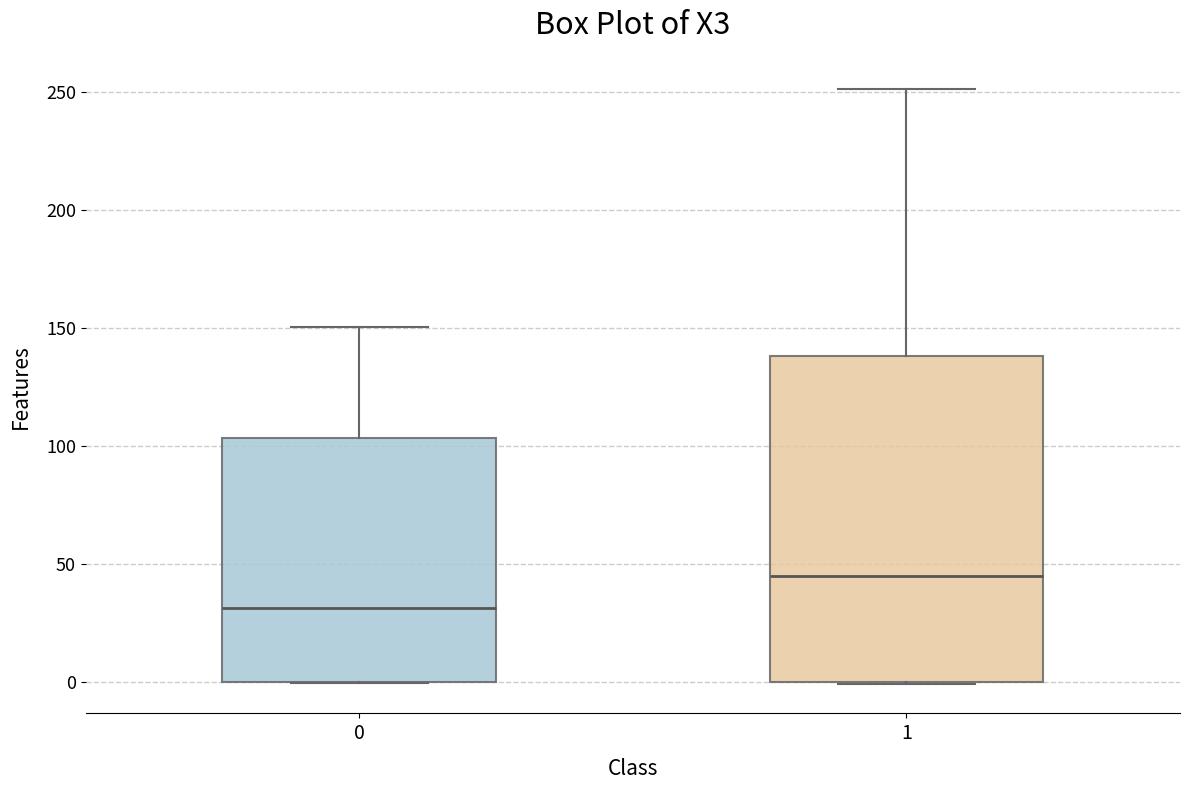

Which box is the tallest, from its lower edge to its upper edge?

1